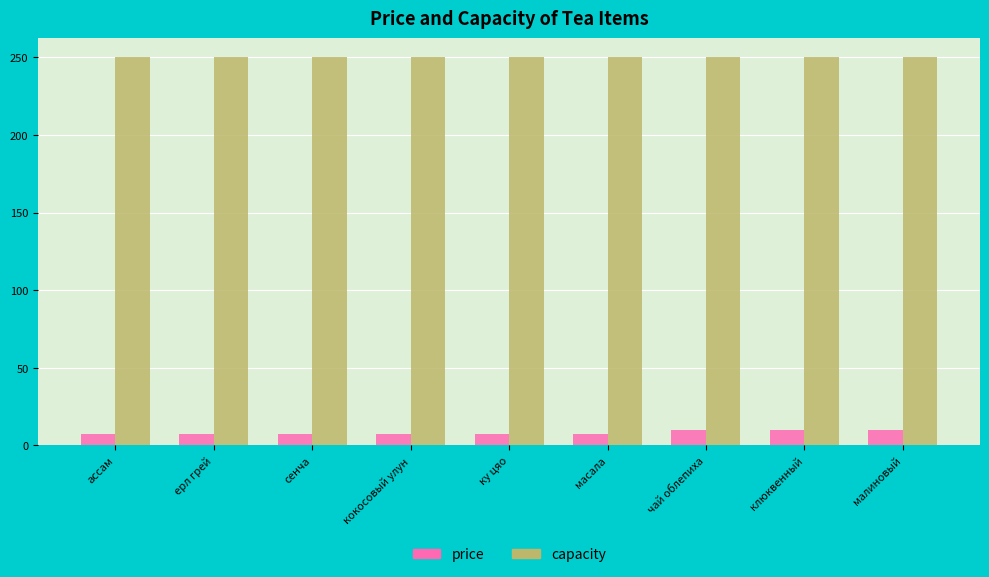

What is the sum of the price values at малиновый and чай облепиха?

20